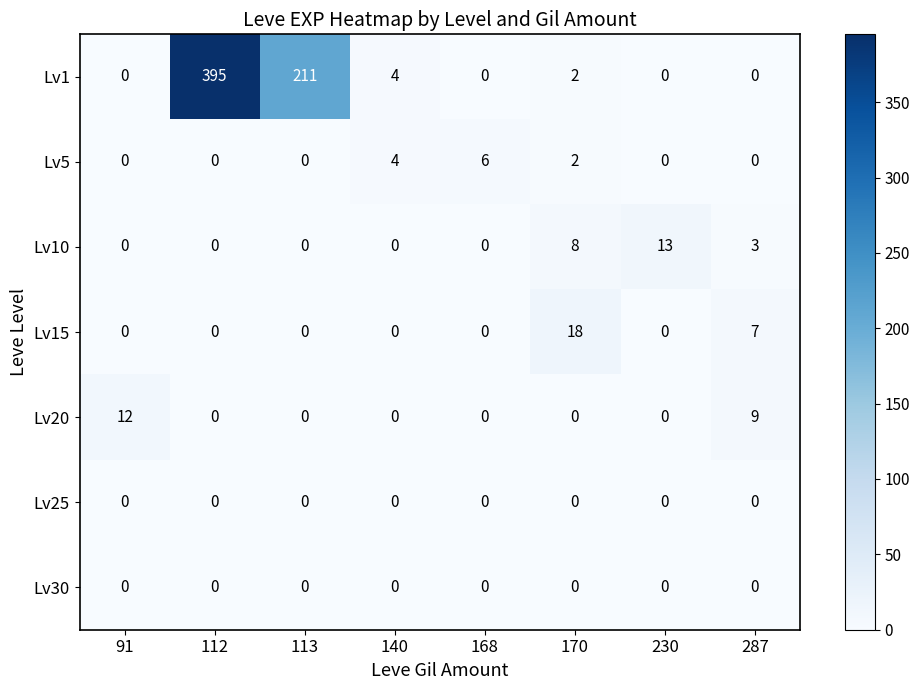

True or false: Lv25 has a value of 0 at 140.

True